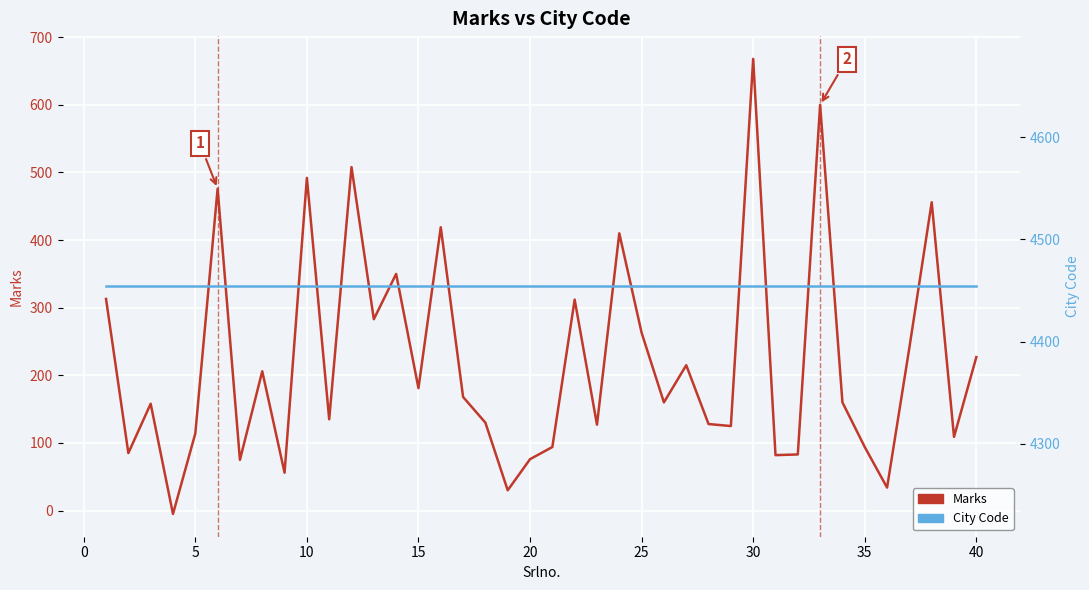

Reading left to right, what are all the values shown in this chart?

Marks: 313	85	158	-5	114	476	75	206	56	492	135	508	283	350	181	419	168	130	30	76	94	312	127	410	263	160	215	128	125	668	82	83	600	160	94	34	241	456	109	227
City Code: 4454	4454	4454	4454	4454	4454	4454	4454	4454	4454	4454	4454	4454	4454	4454	4454	4454	4454	4454	4454	4454	4454	4454	4454	4454	4454	4454	4454	4454	4454	4454	4454	4454	4454	4454	4454	4454	4454	4454	4454